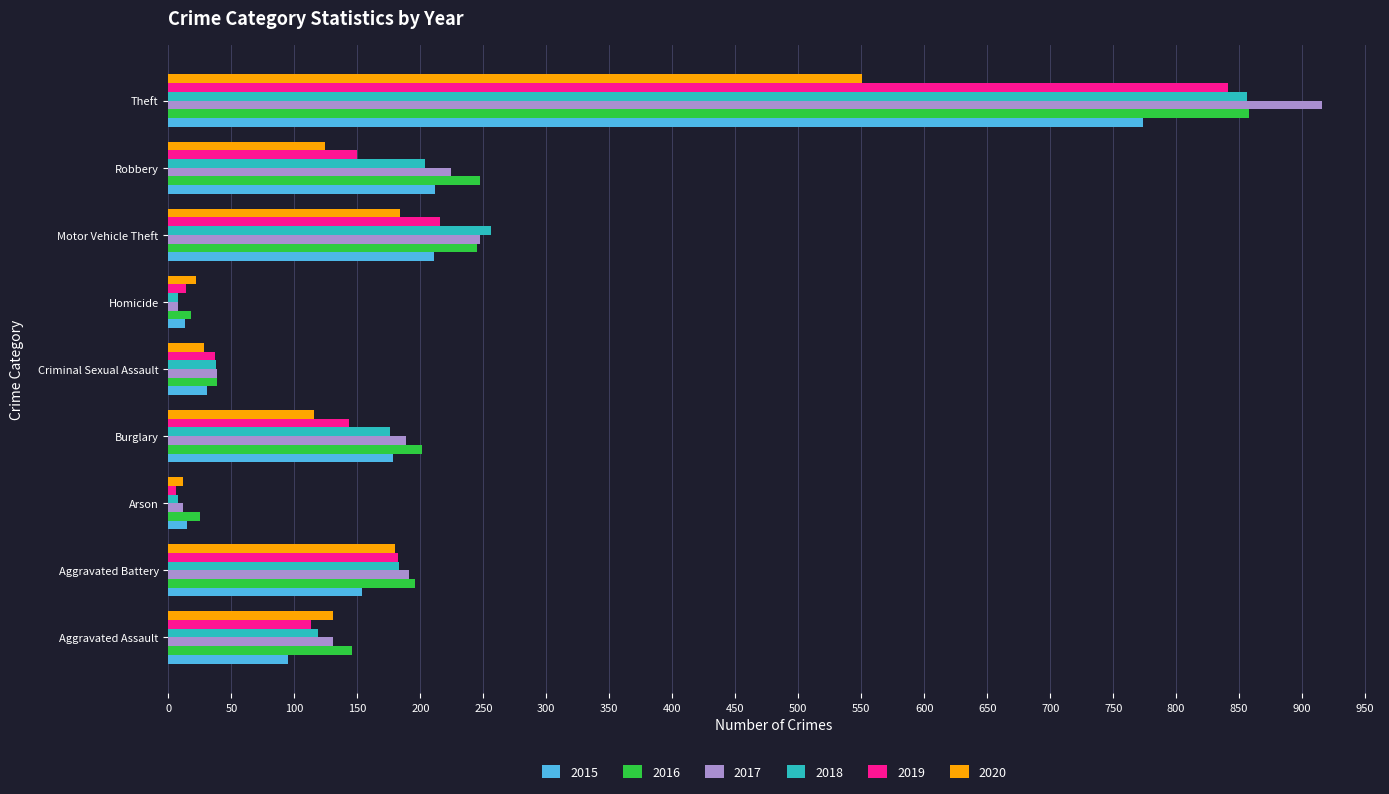

Which series has the largest range (max minus min)?

2017